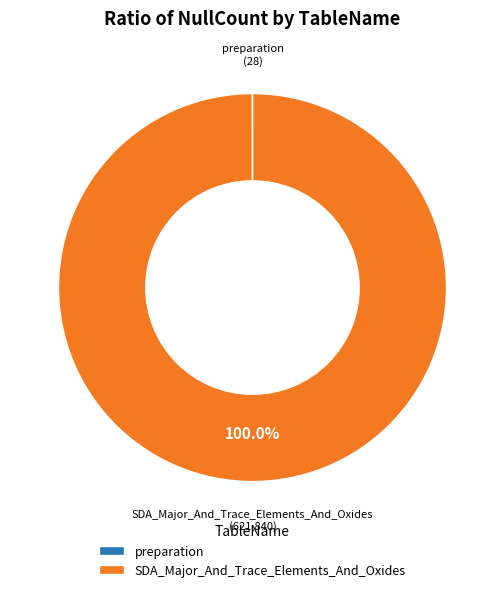

What is the largest slice in the pie chart?

SDA_Major_And_Trace_Elements_And_Oxides